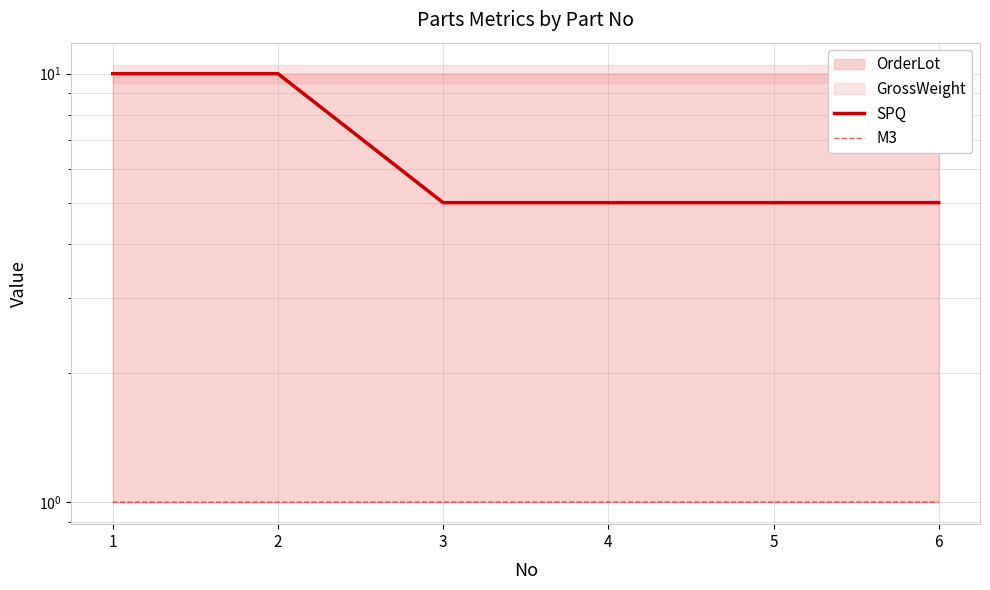

How many SPQ values are between 5 and 10?

6